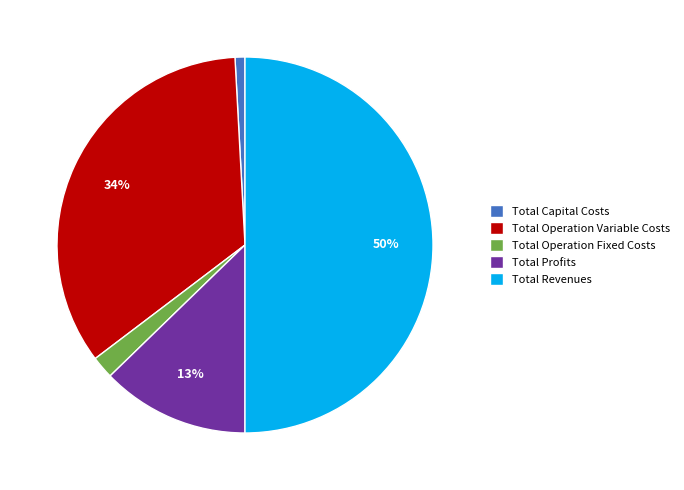

Is Total Operation Fixed Costs the majority of the pie?

No